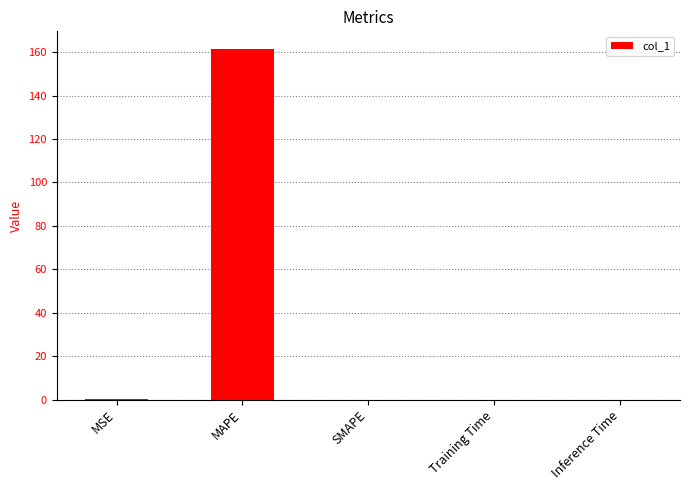

What is the change in value from MAPE to SMAPE?

-161.6